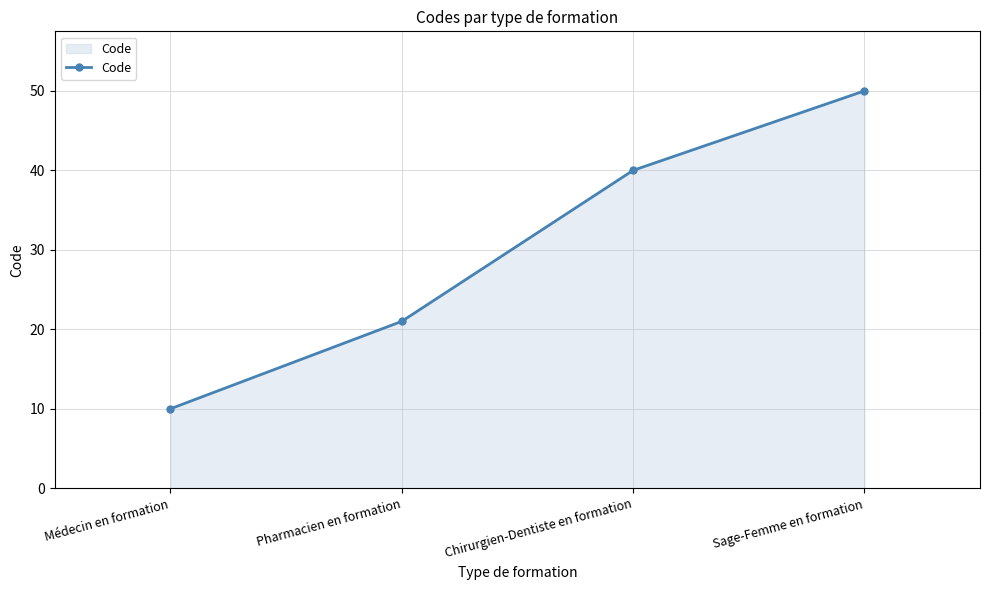

What is the sum of all values?

121